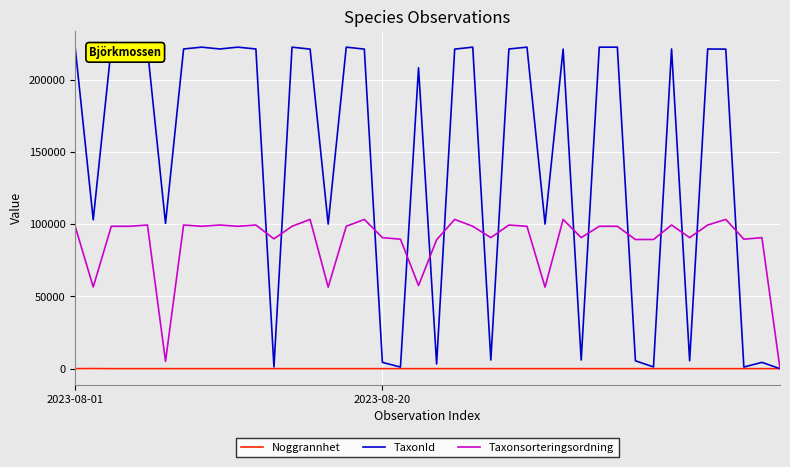

List the series in order of their overall mean, highest first.

TaxonId, Taxonsorteringsordning, Noggrannhet